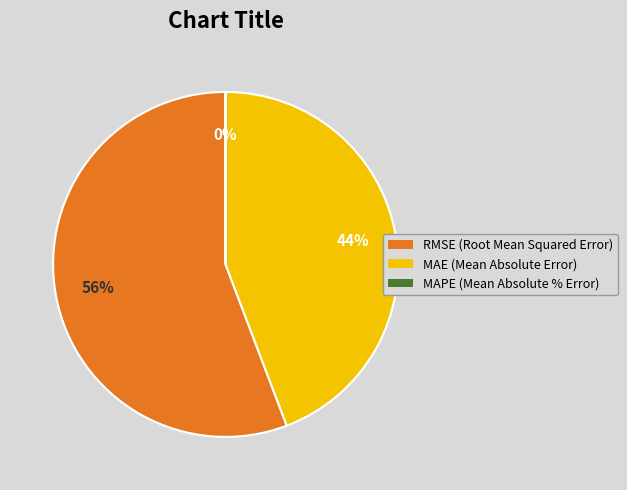

True or false: MAE (Mean Absolute Error) accounts for 44% of the total.

True